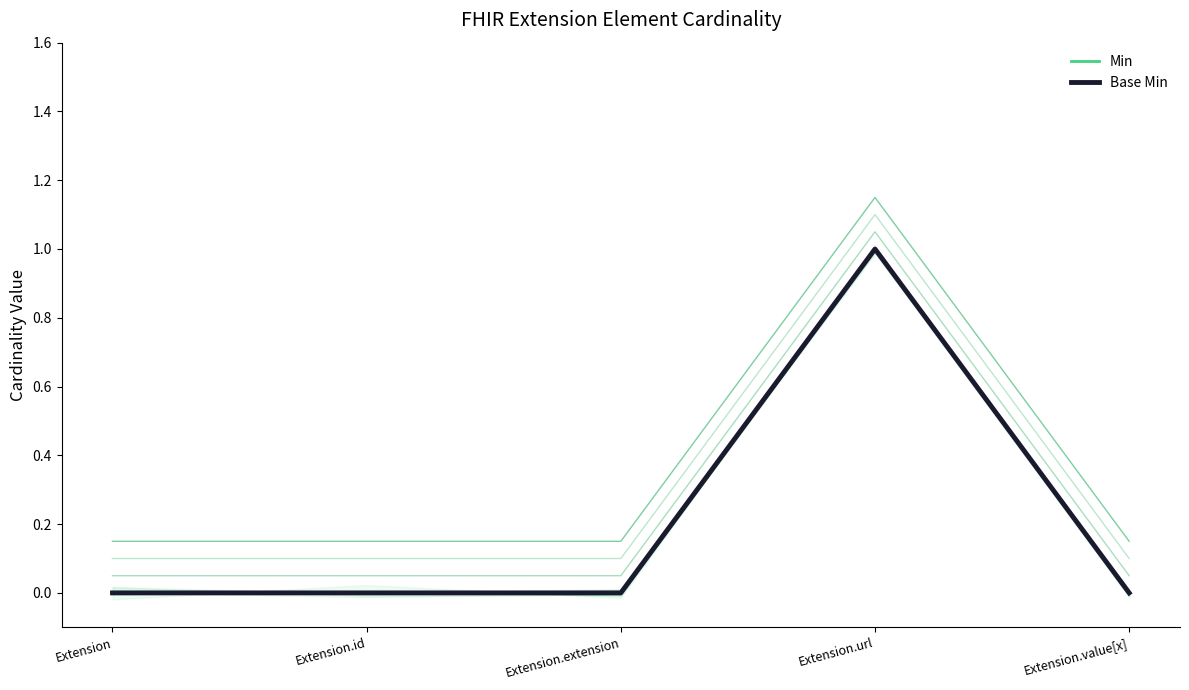

How many values in the Min series exceed 0?

1